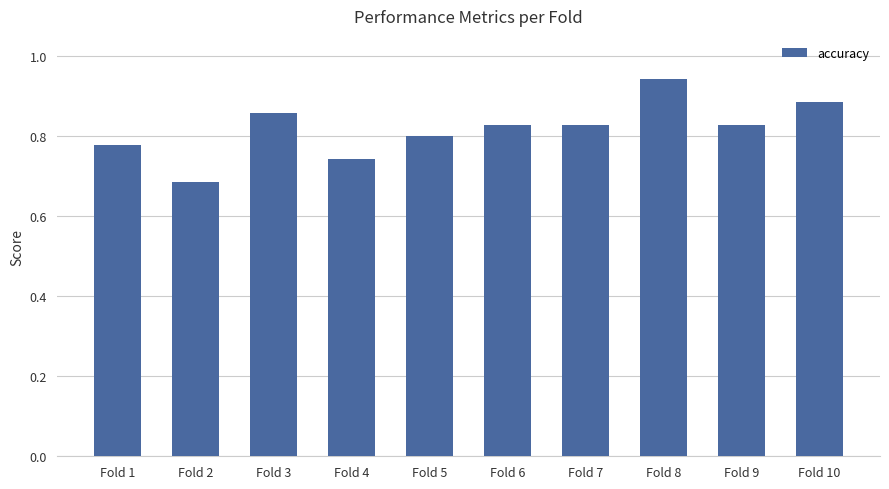

What is the sum of all values?

8.2